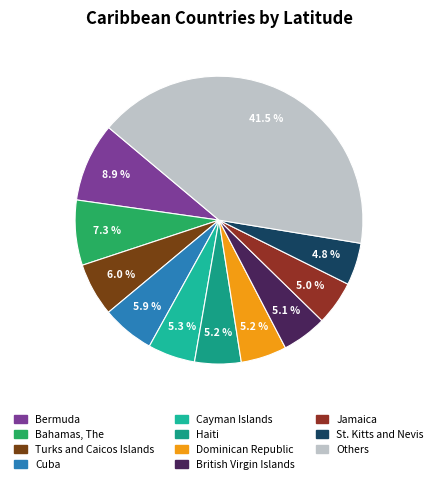

How many segments does this pie chart have?

11